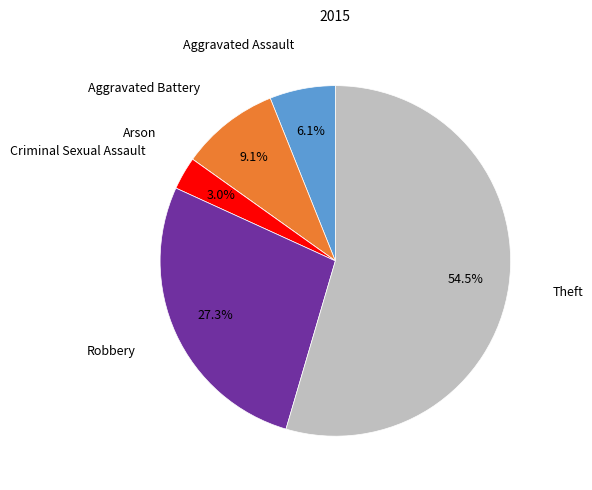

Which has a higher value, Criminal Sexual Assault or Theft?

Theft